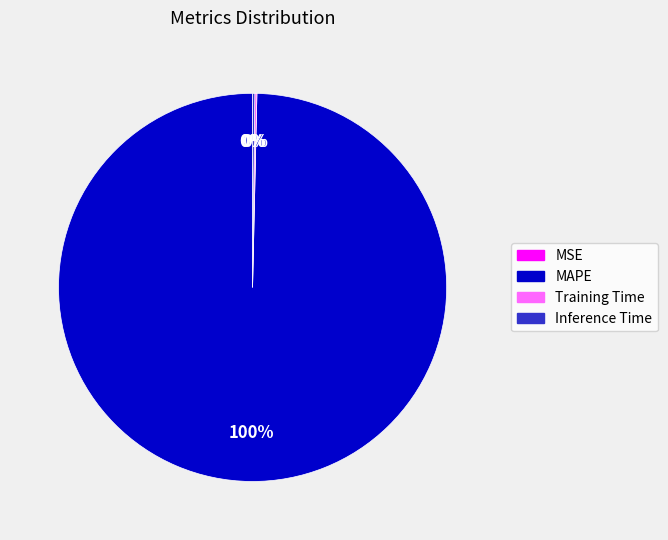

The MAPE slice represents 100% of the pie. True or false?

True